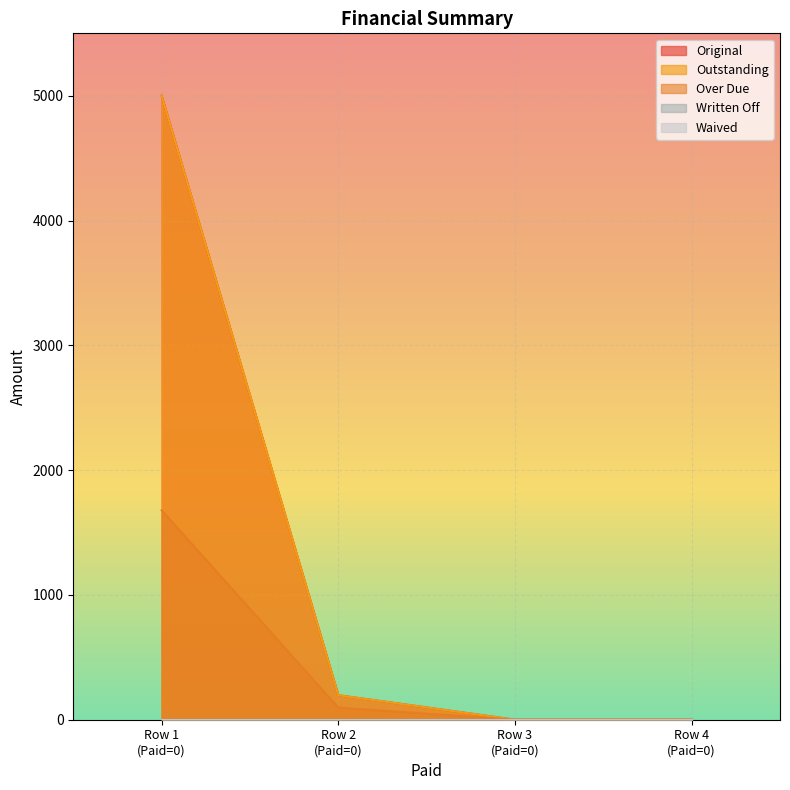

True or false: Original and Over Due cross at least once.

False